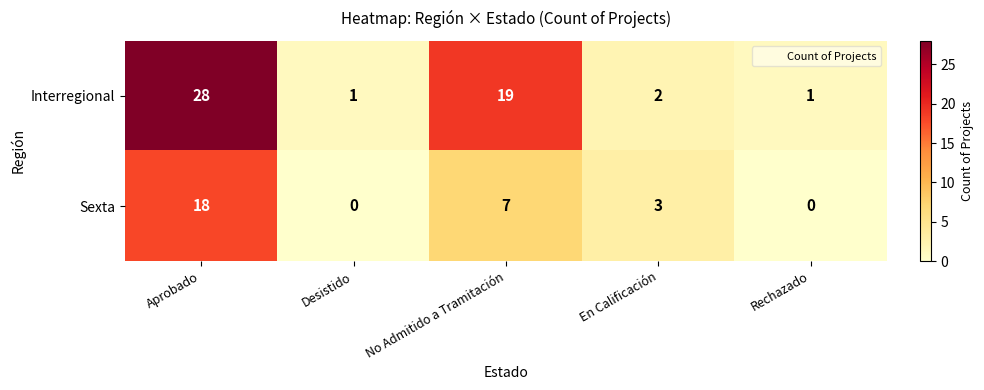

What is the total value across all series at Rechazado?

1